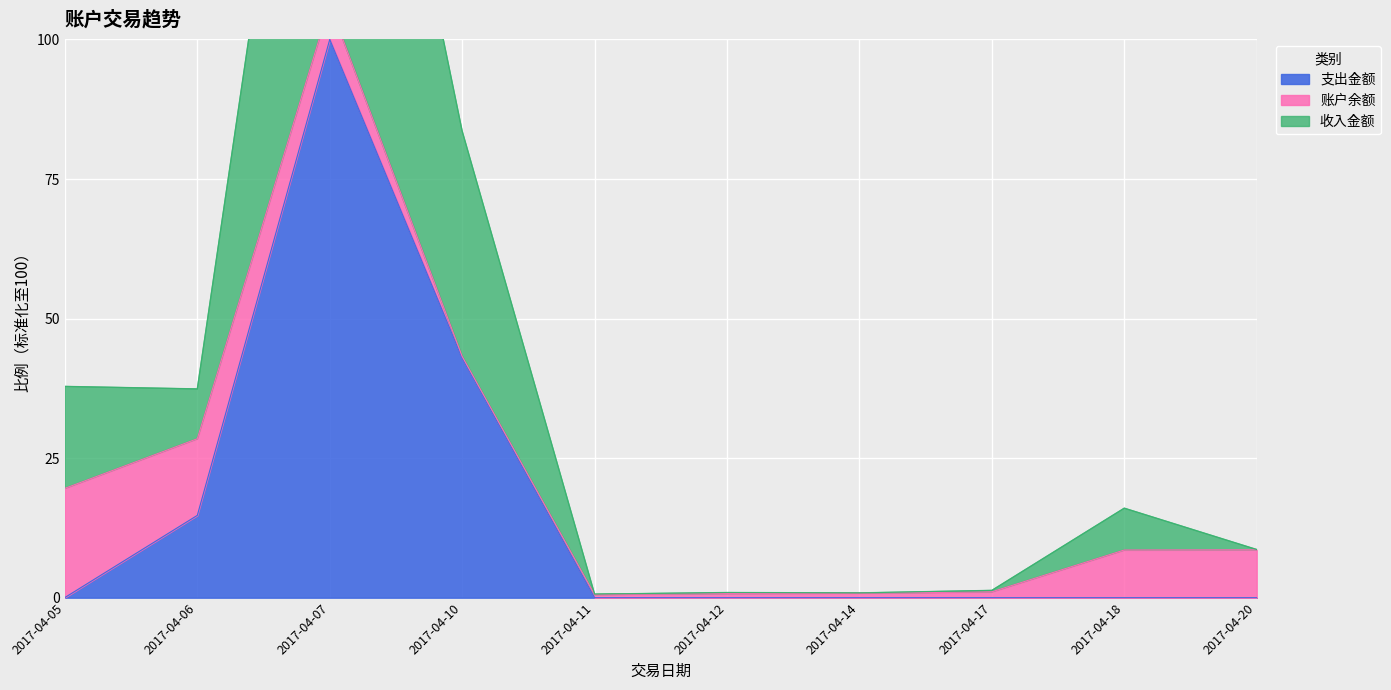

What is the difference between the second highest and minimum values in the 支出金额 series?

42.9